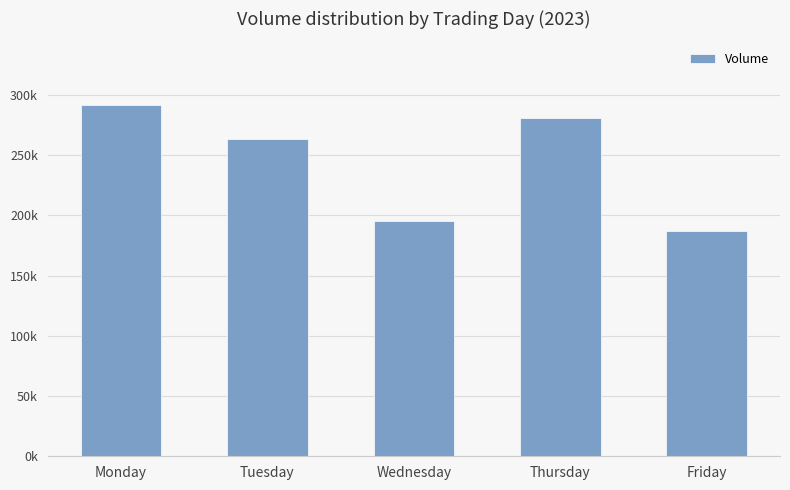

What is the change in value from Monday to Friday?

-105042